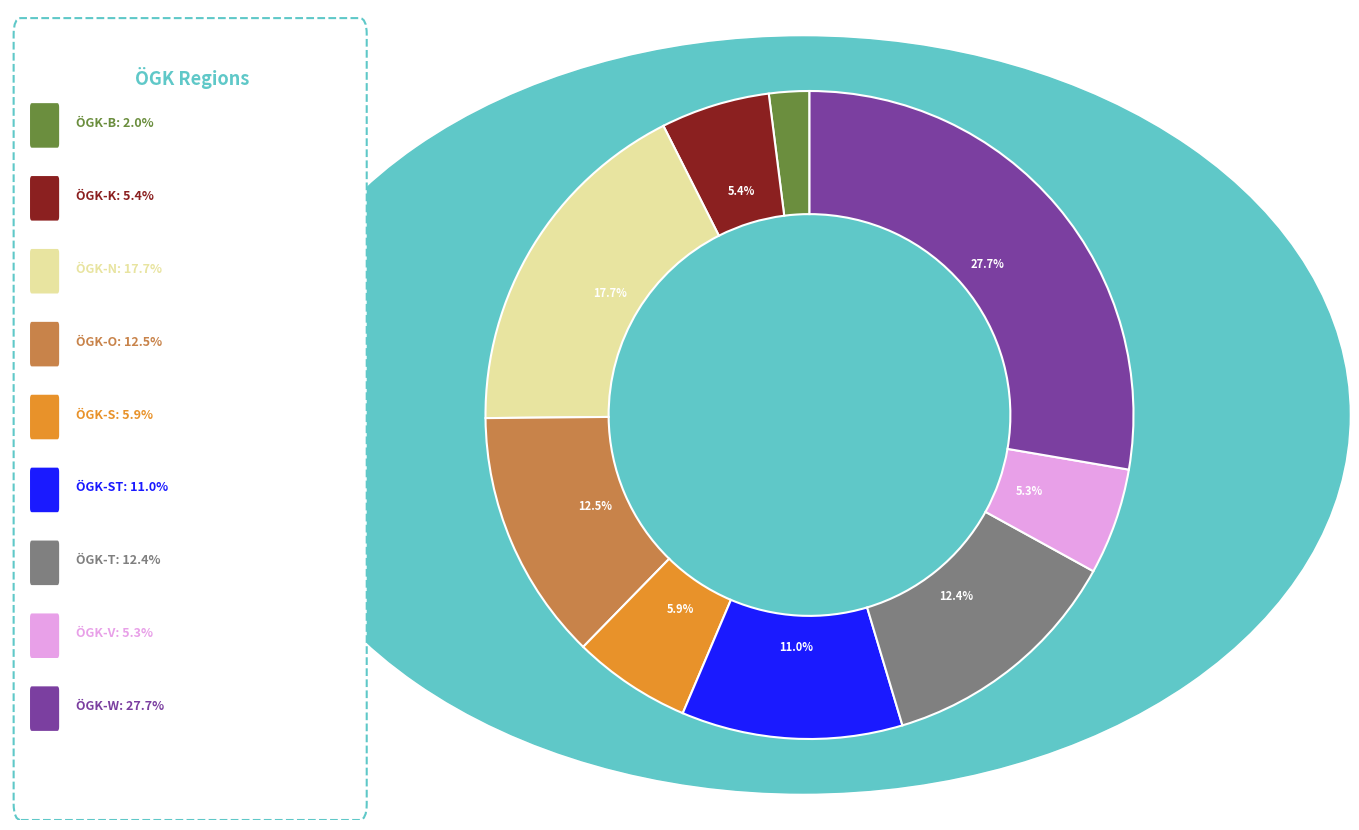

How many segments does this pie chart have?

9